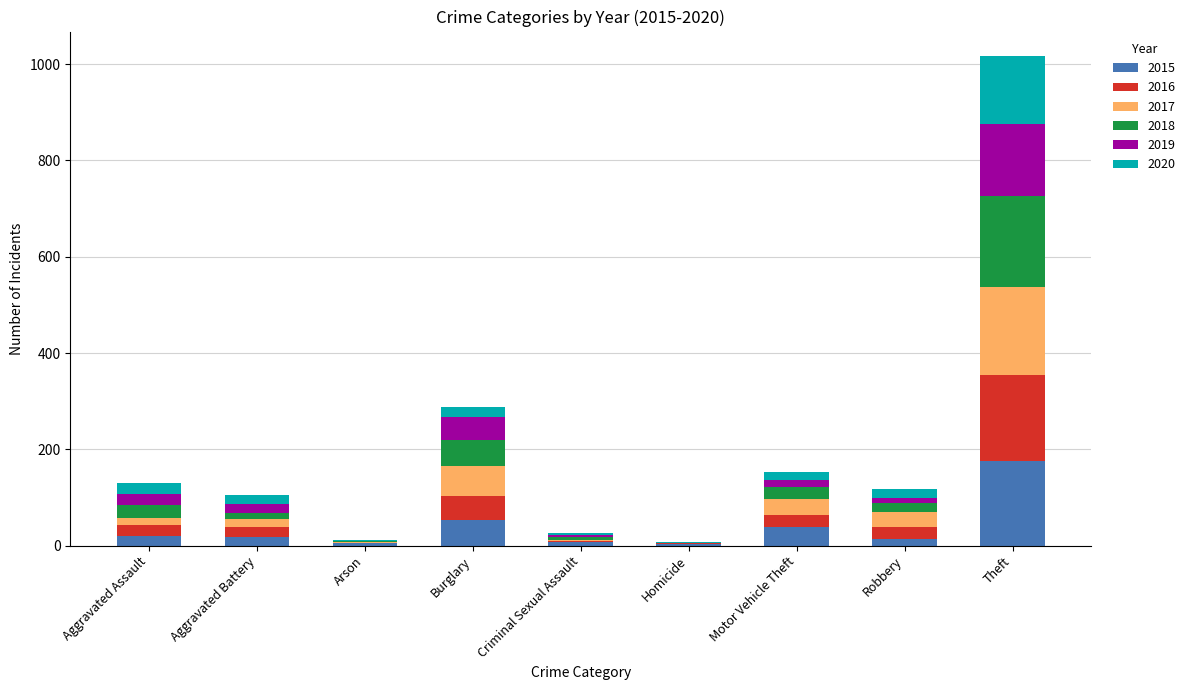

At which label does 2015 reach its peak?

Theft